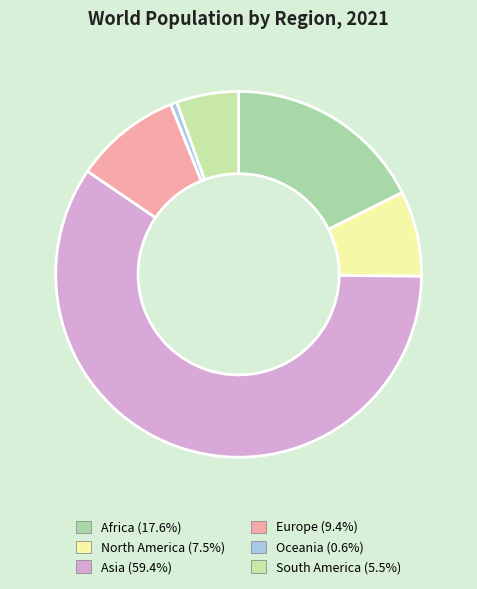

What percentage is the Europe slice, to the nearest percent?

9%